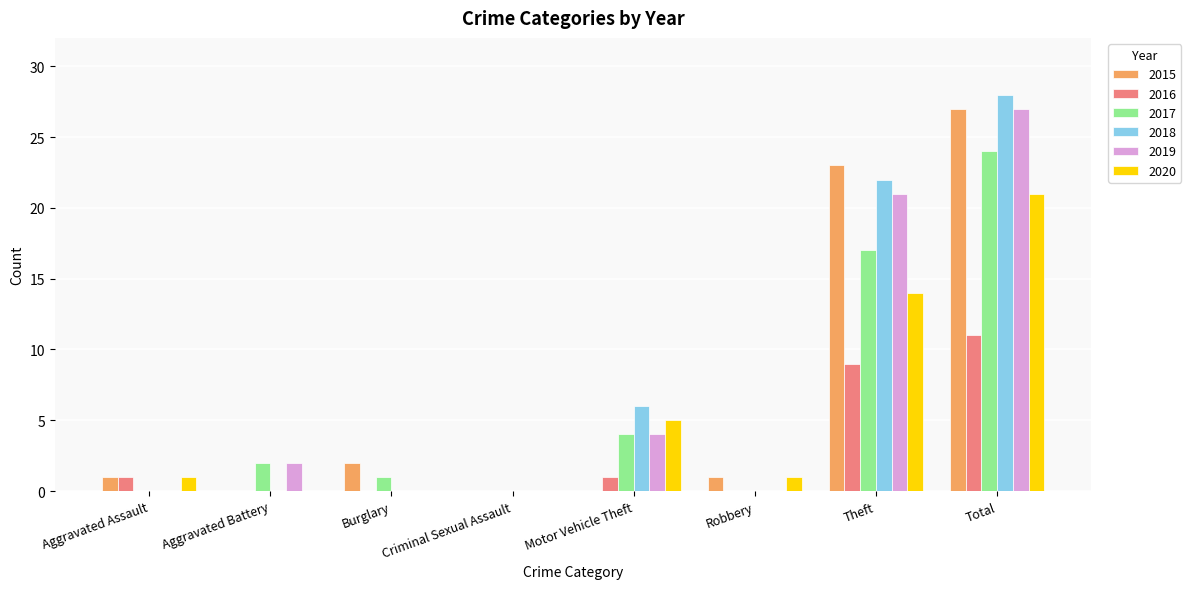

True or false: 2020 has a value of 9 at Theft.

False